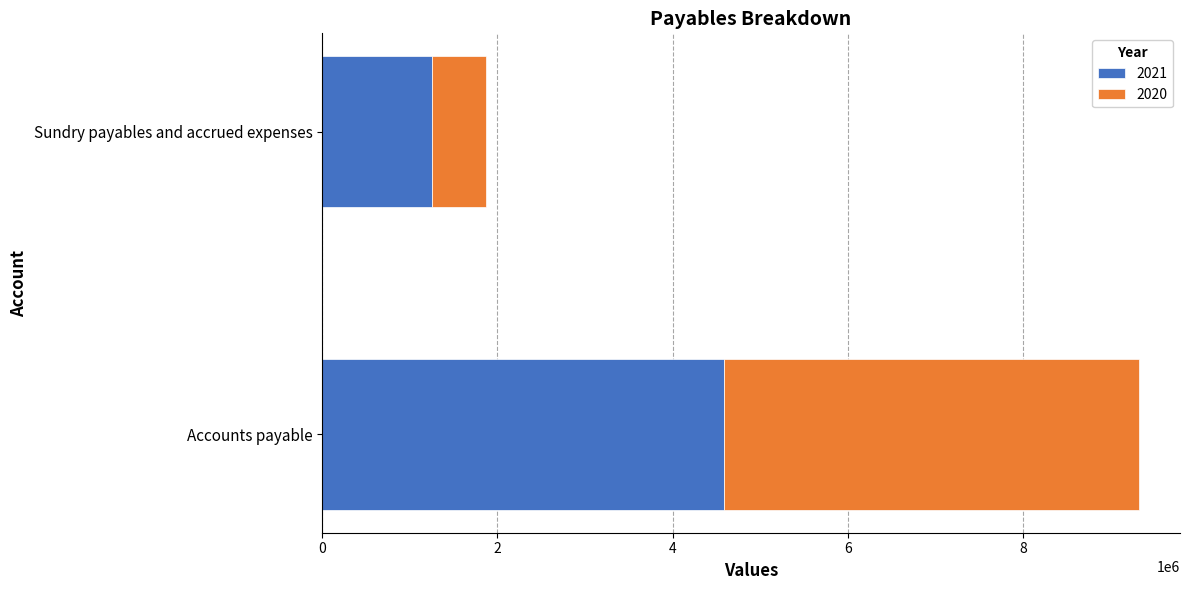

How many series are shown in this chart?

2